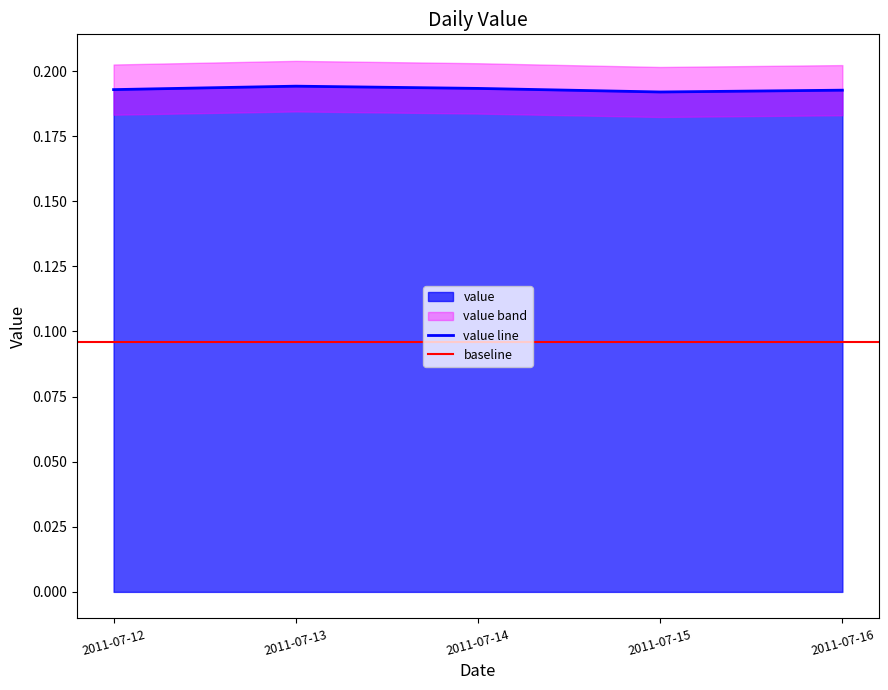

The value of value line at 2011-07-14 is 0.1. True or false?

False